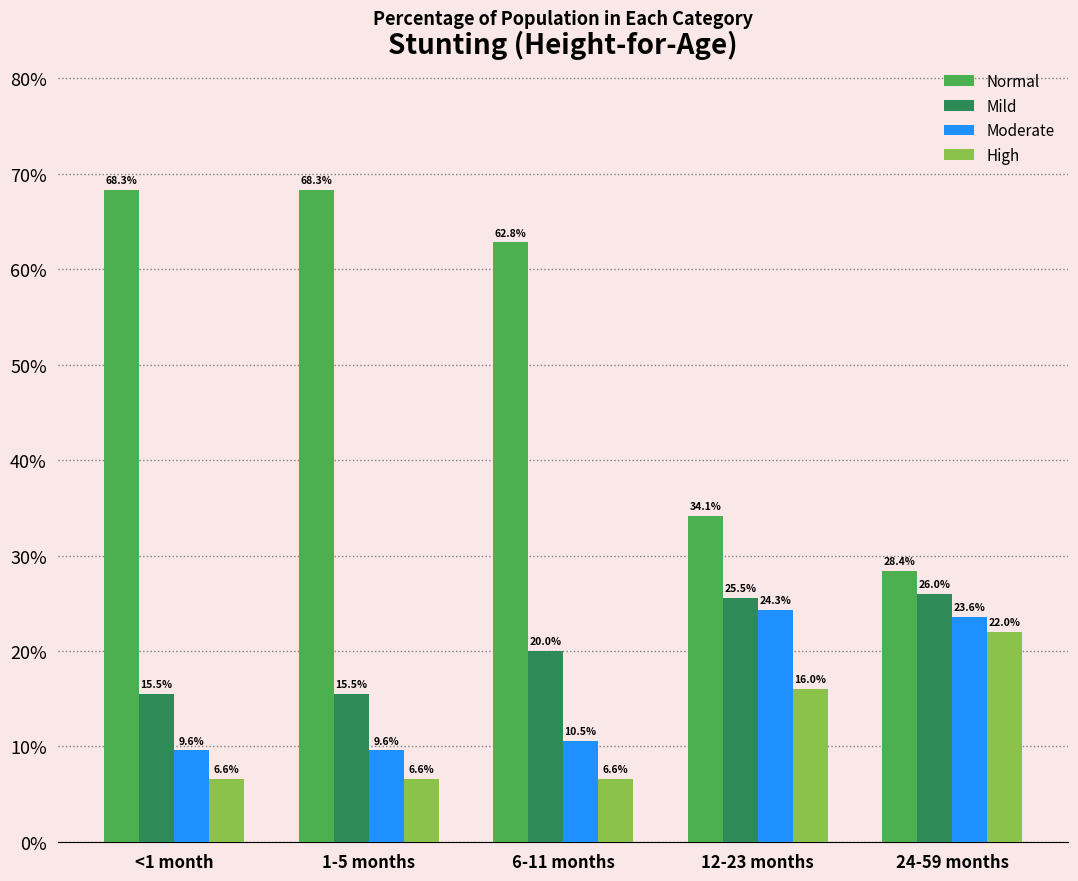

Which series changed the most between 6-11 months and 24-59 months?

Normal